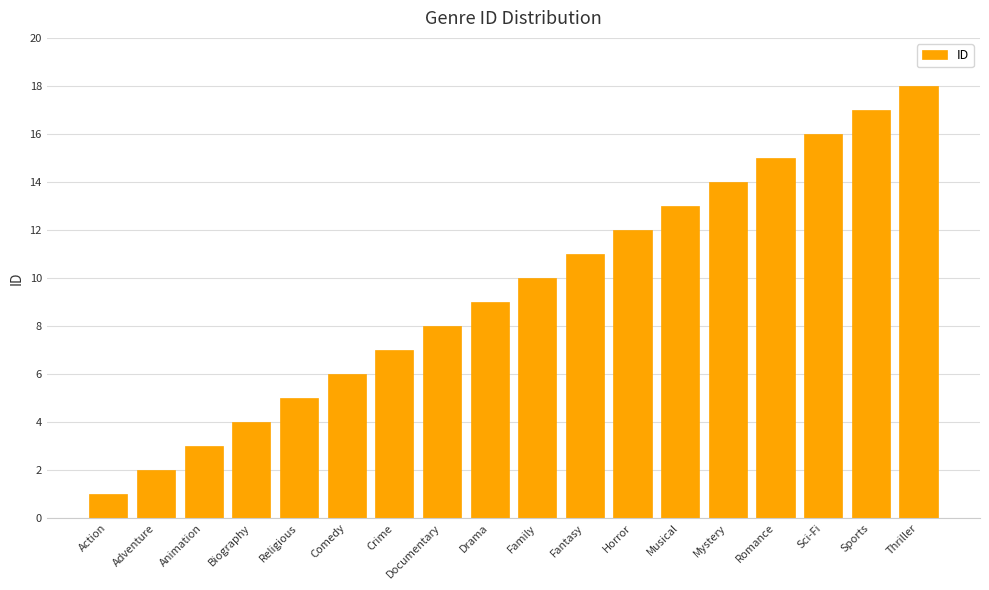

Reading left to right, what are all the values shown in this chart?

1	2	3	4	5	6	7	8	9	10	11	12	13	14	15	16	17	18